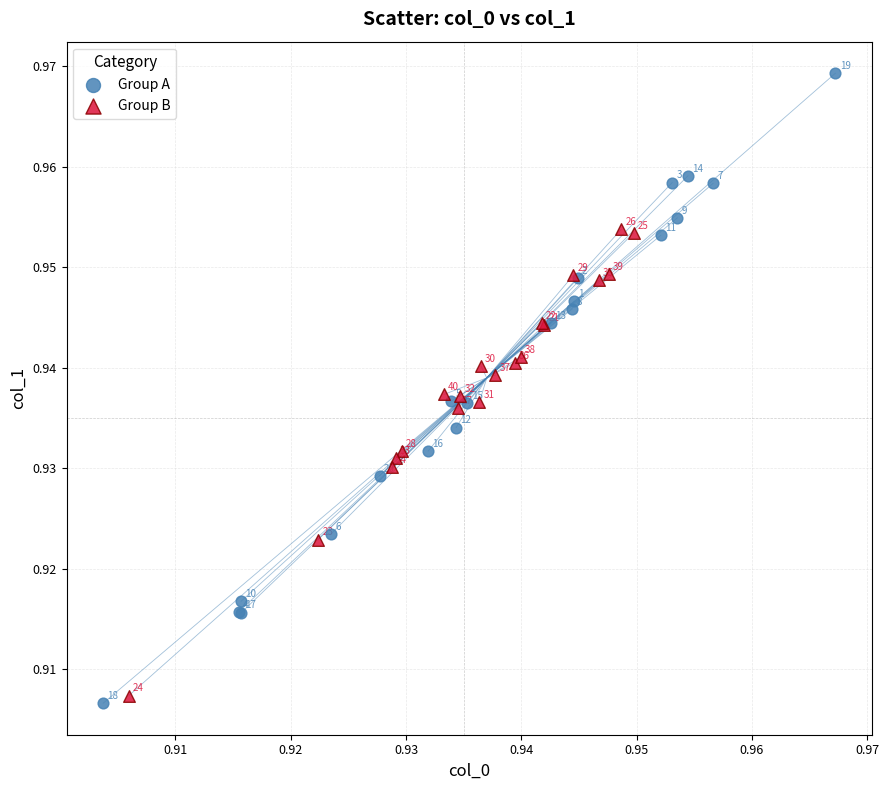

Which series reaches the minimum Y coordinate?

Group A